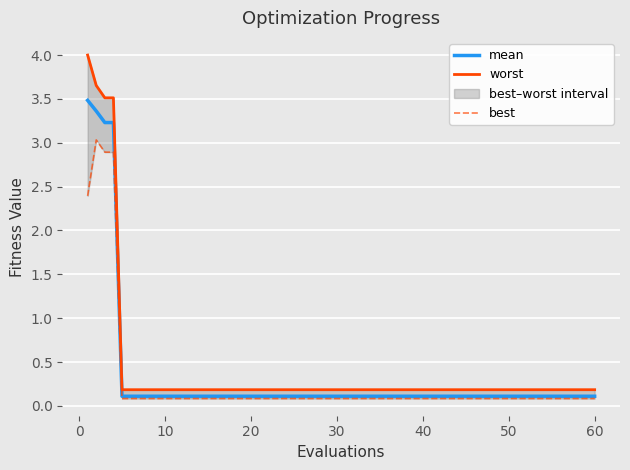

What is the highest value of the mean series?

3.5